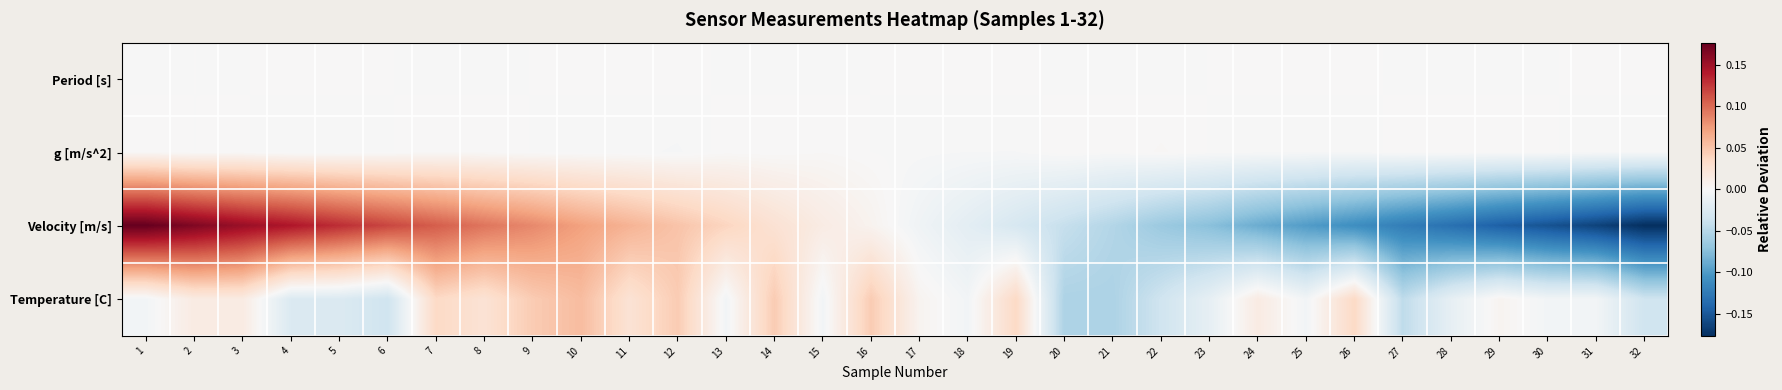

Which series changed the most between 11 and 15?

Velocity [m/s]